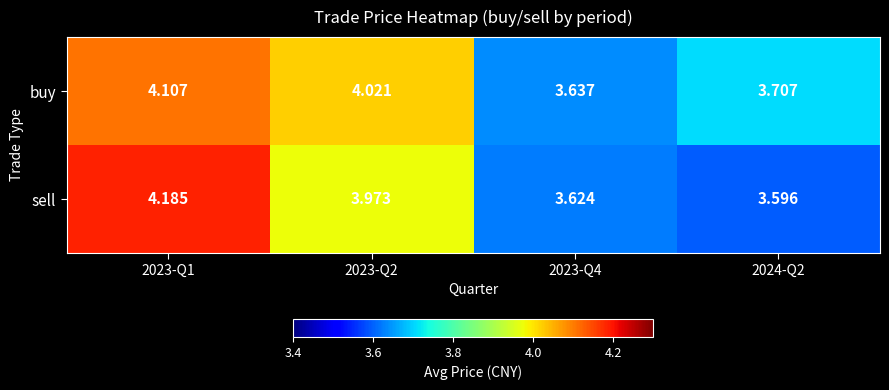

List the series in order of their overall mean, lowest first.

sell, buy